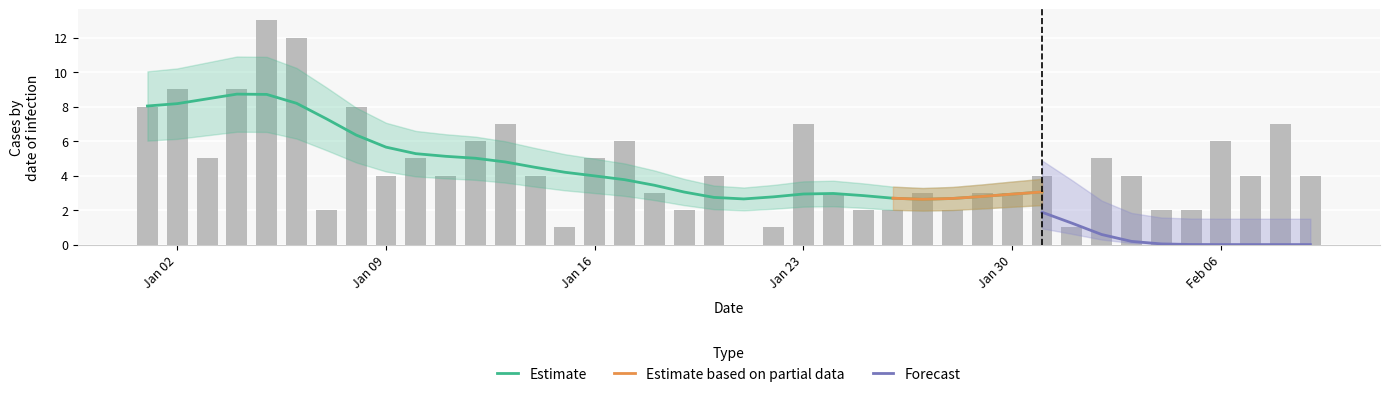

What is the label of the 40th bar from the right?

2023-01-01